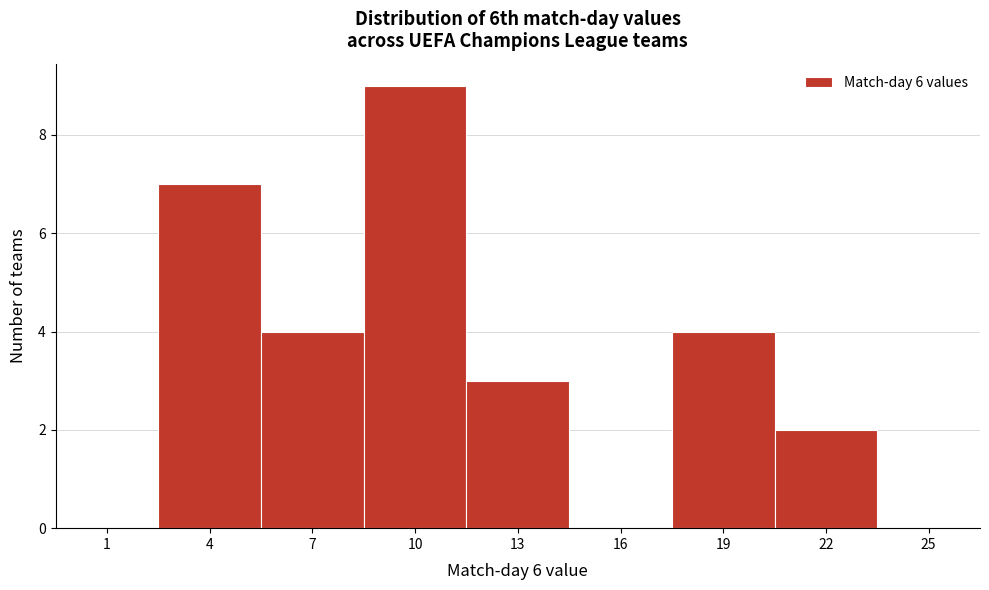

Reading left to right, list all the values displayed in this chart.

1=0	4=7	7=4	10=9	13=3	16=0	19=4	22=2	25=0